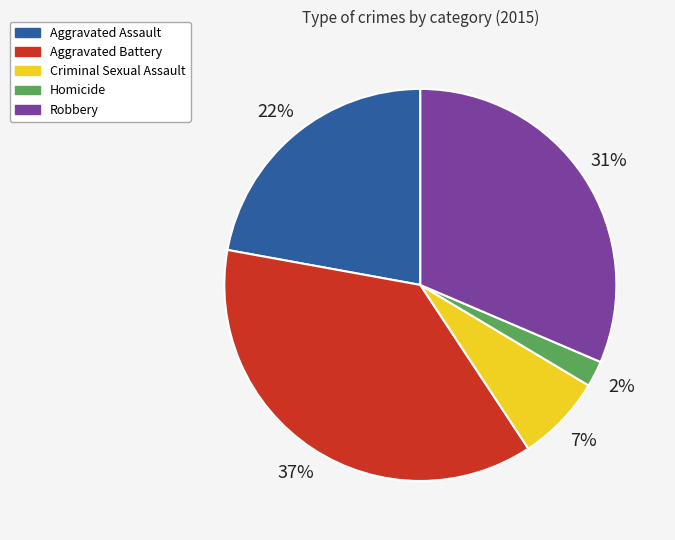

How many segments does this pie chart have?

5